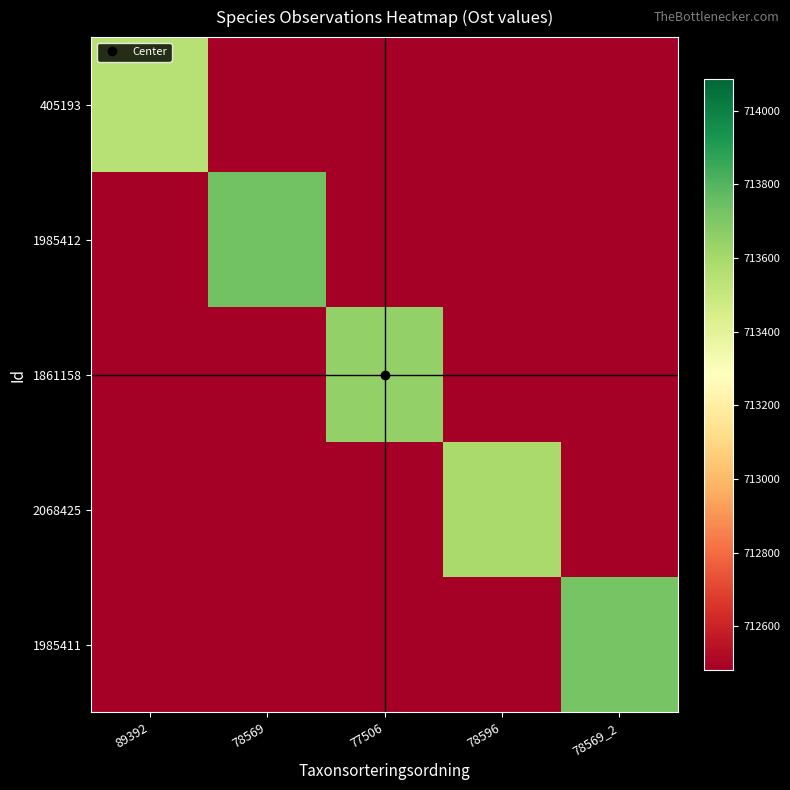

Reading left to right, what are all the values shown in this chart?

405193: 89392=713551.5	78569=686793.3	77506=660035.1	78596=633276.9	78569_2=606518.8
1985412: 89392=686963.5	78569=713728.4	77506=686963.5	78596=660198.7	78569_2=633433.9
1861158: 89392=660126.4	78569=686888.2	77506=713650.1	78596=686888.2	78569_2=660126.4
2068425: 89392=633311.6	78569=660071.3	77506=686830.9	78596=713590.6	78569_2=686830.9
1985411: 89392=606659.3	78569=633423.7	77506=660188.1	78596=686952.5	78569_2=713716.9